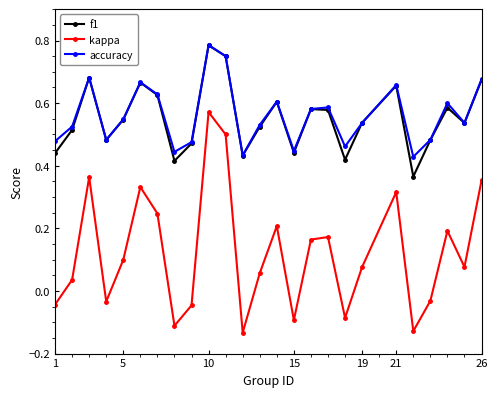

Which series has the widest spread of values?

kappa